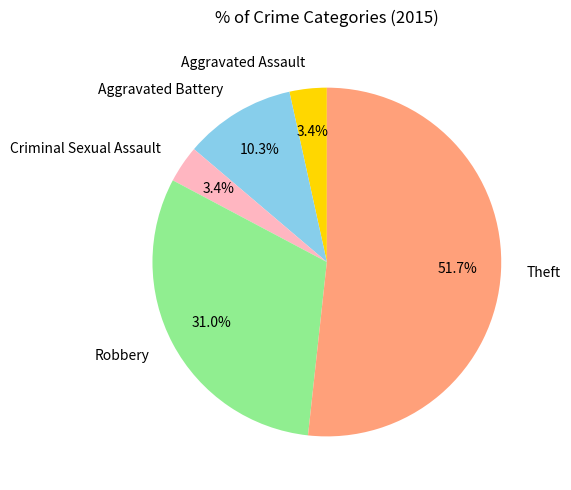

To the nearest percent, what is the combined percentage of Robbery and Aggravated Battery?

41%